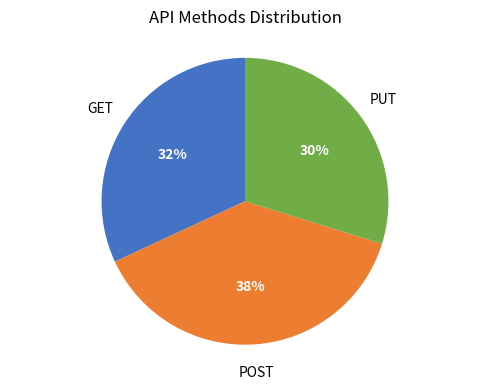

Count the number of slices in the pie.

3